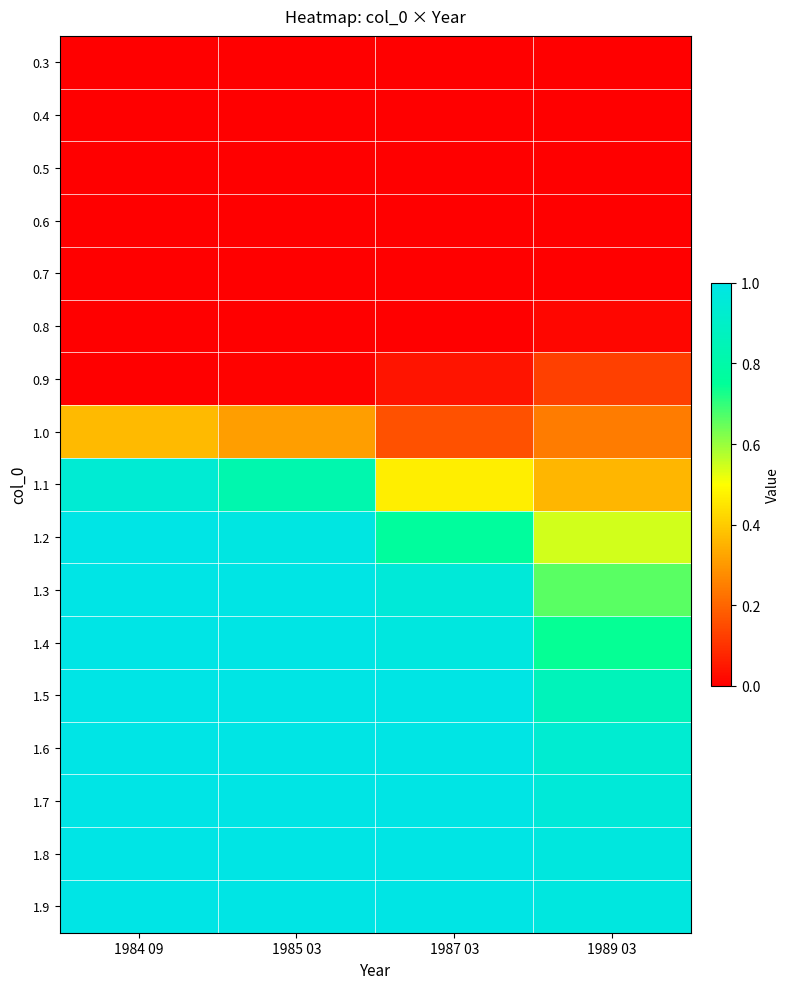

At 1987 03, list the series in order from largest to smallest.

1.9, 1.8, 1.7, 1.6, 1.5, 1.4, 1.3, 1.2, 1.1, 1.0, 0.9, 0.8, 0.7, 0.6, 0.5, 0.4, 0.3